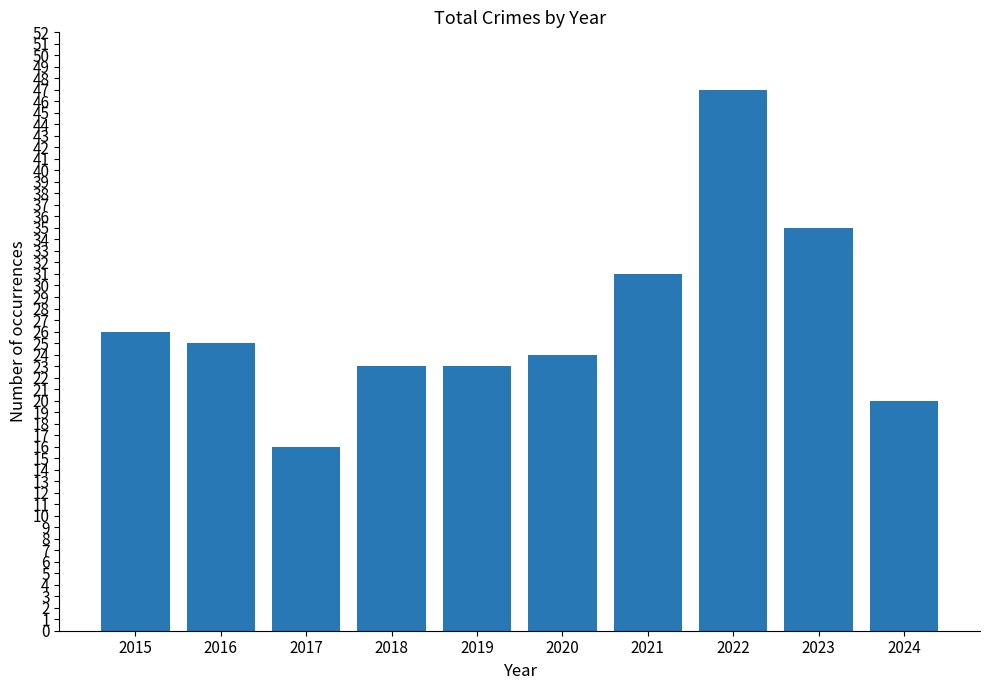

How many distinct data groups are displayed?

1